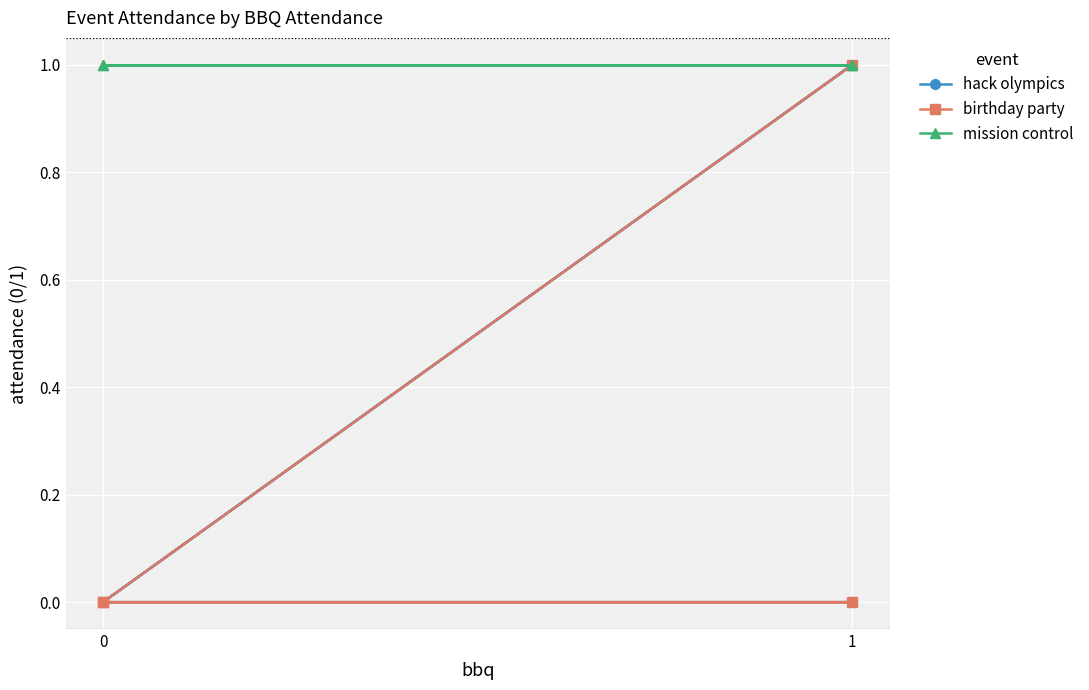

The value of mission control at 0 is 1. True or false?

True